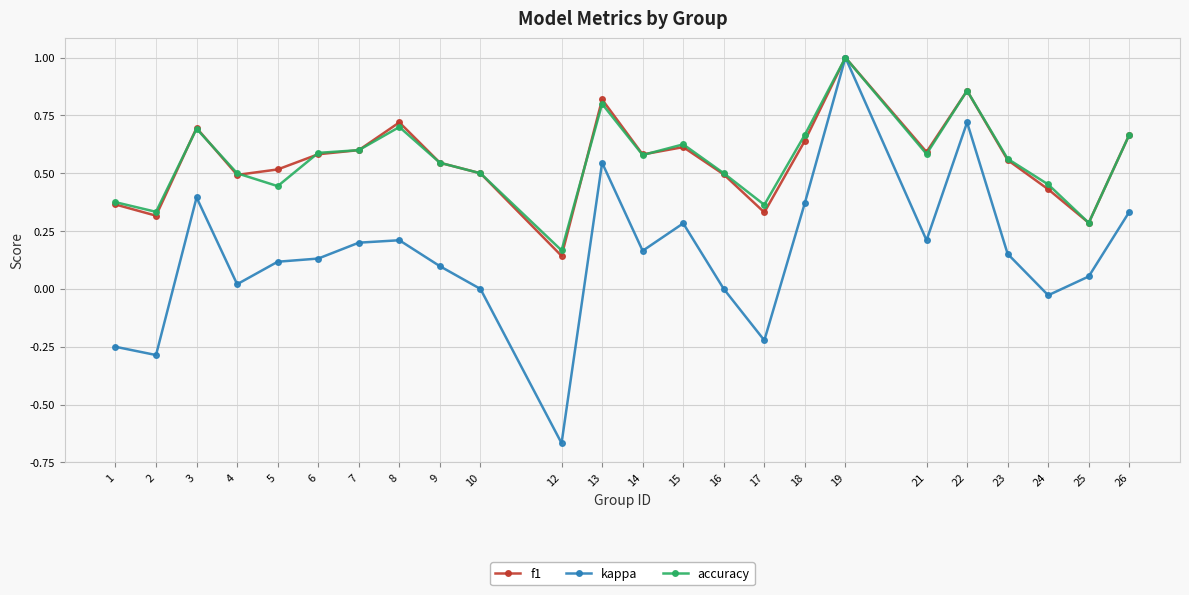

Is it true that kappa equals 0.1 at 8?

False